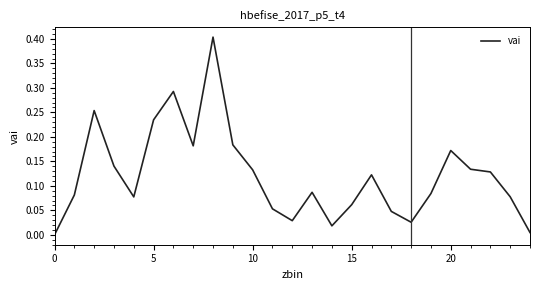

What is the difference between the maximum and minimum values?

0.4